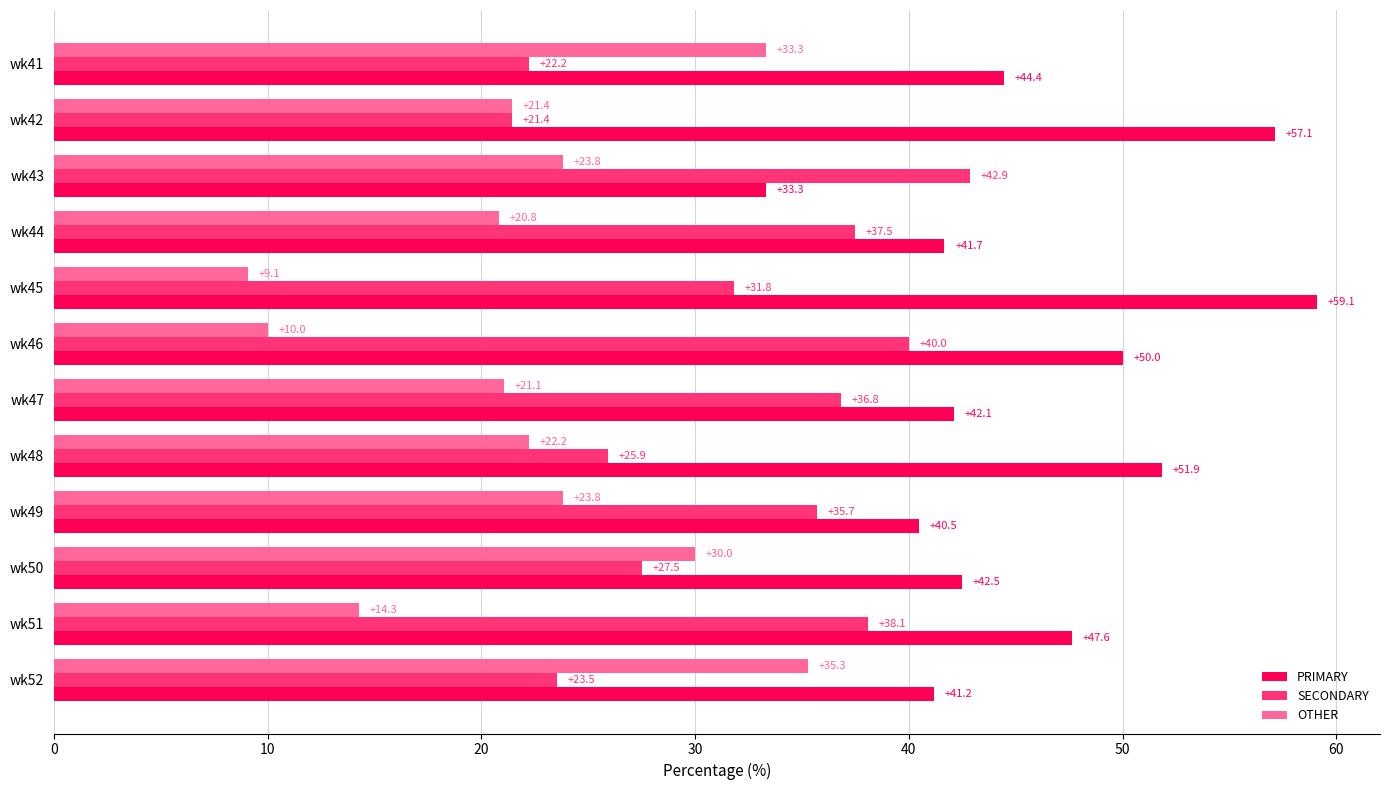

List the series in order of their overall mean, lowest first.

OTHER, SECONDARY, PRIMARY